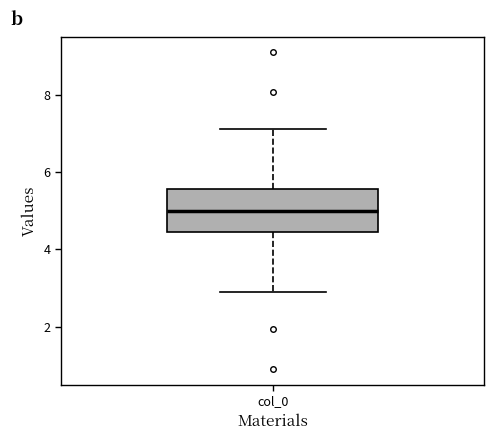

Where does the median line of the box for col_0 sit on the y-axis? The values are not printed on the chart, so give them approximately, as read against the axis.

5.0